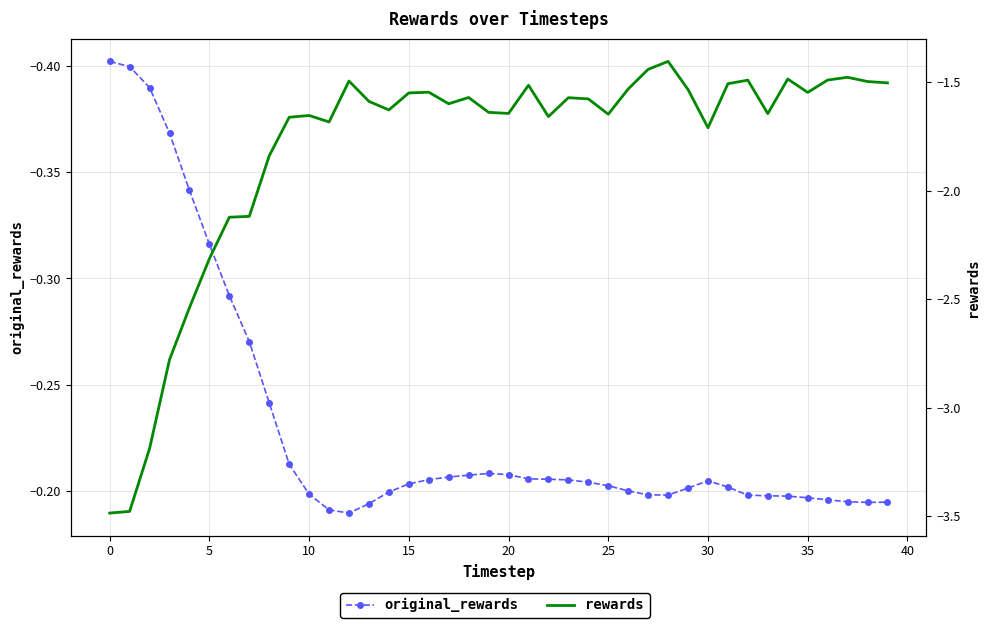

True or false: rewards has more than 1 points higher than both neighbors.

True